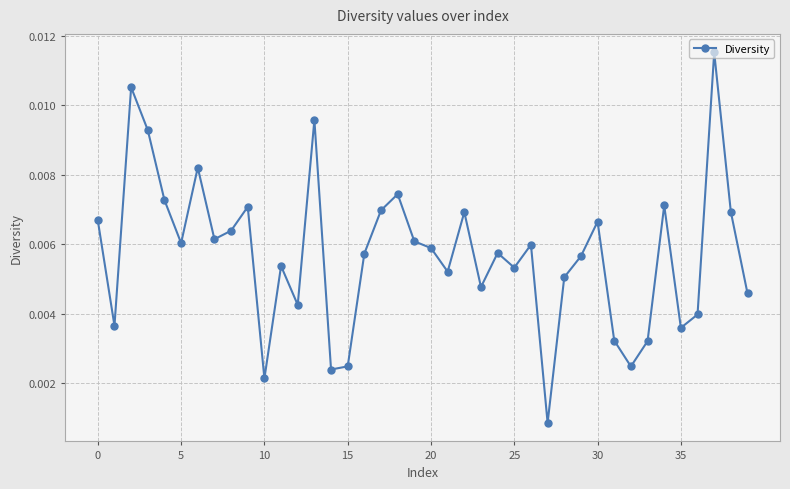

True or false: the data has more than 2 interior local peaks.

True